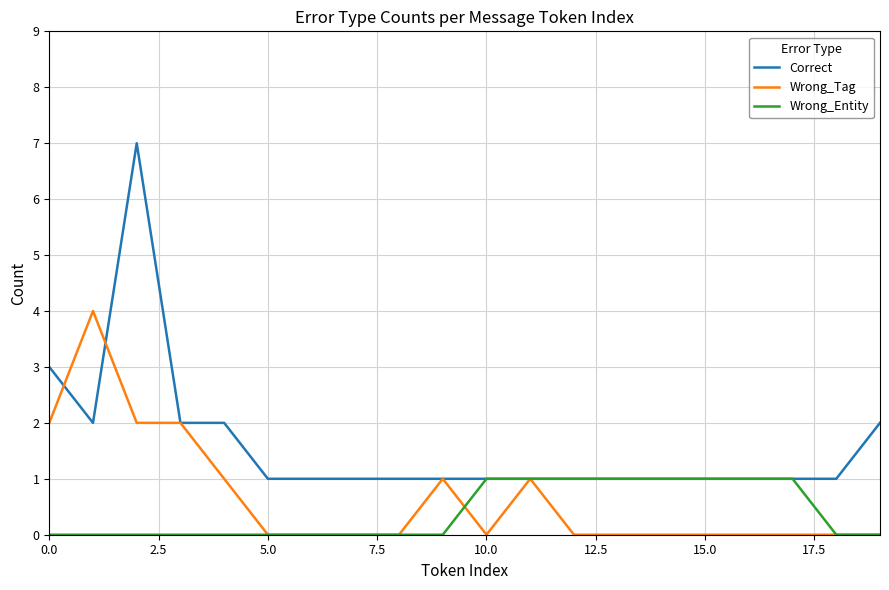

What is the greatest value displayed?

7